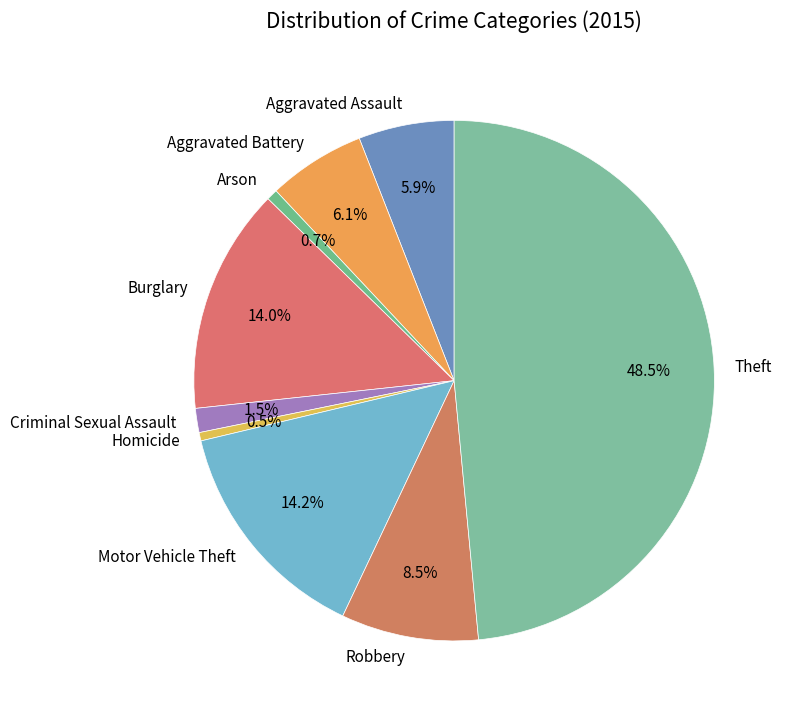

What is the largest slice in the pie chart?

Theft